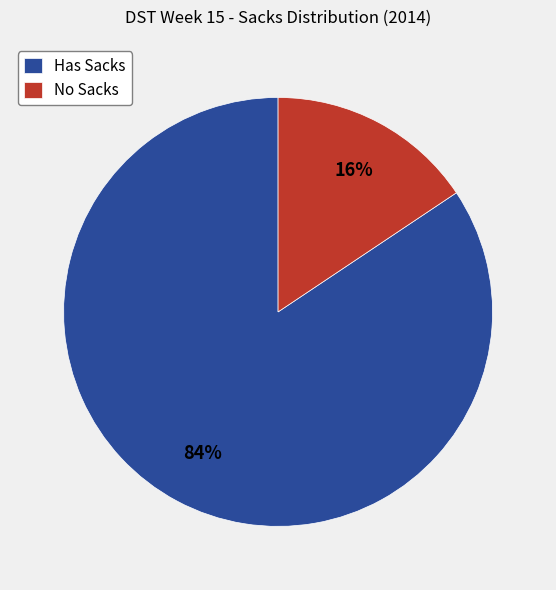

Between Has Sacks and No Sacks, which is larger?

Has Sacks